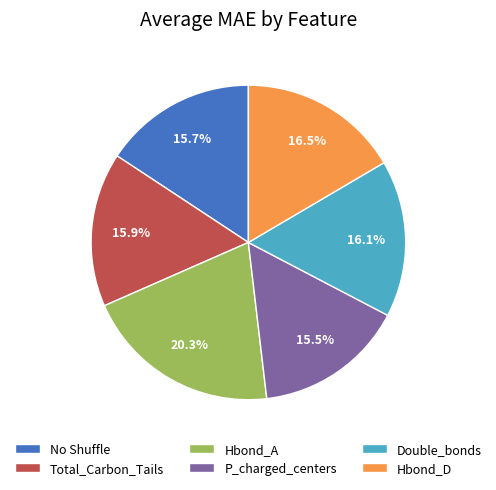

Which has a higher value, Hbond_D or No Shuffle?

Hbond_D